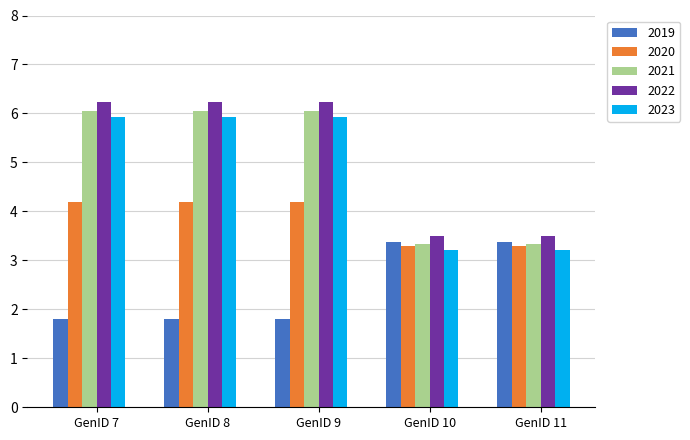

True or false: 2019 has a value of 5.6 at GenID 11.

False